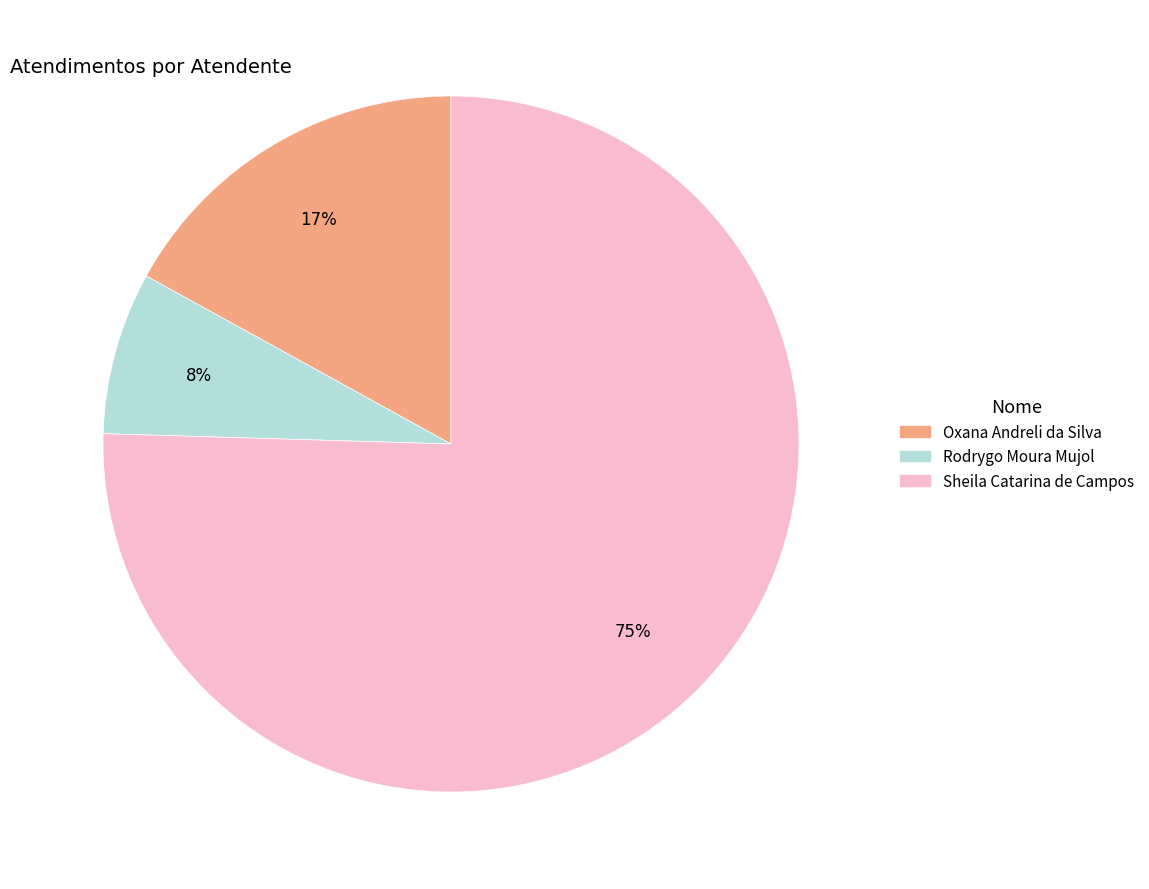

How many slices are in this pie chart?

3